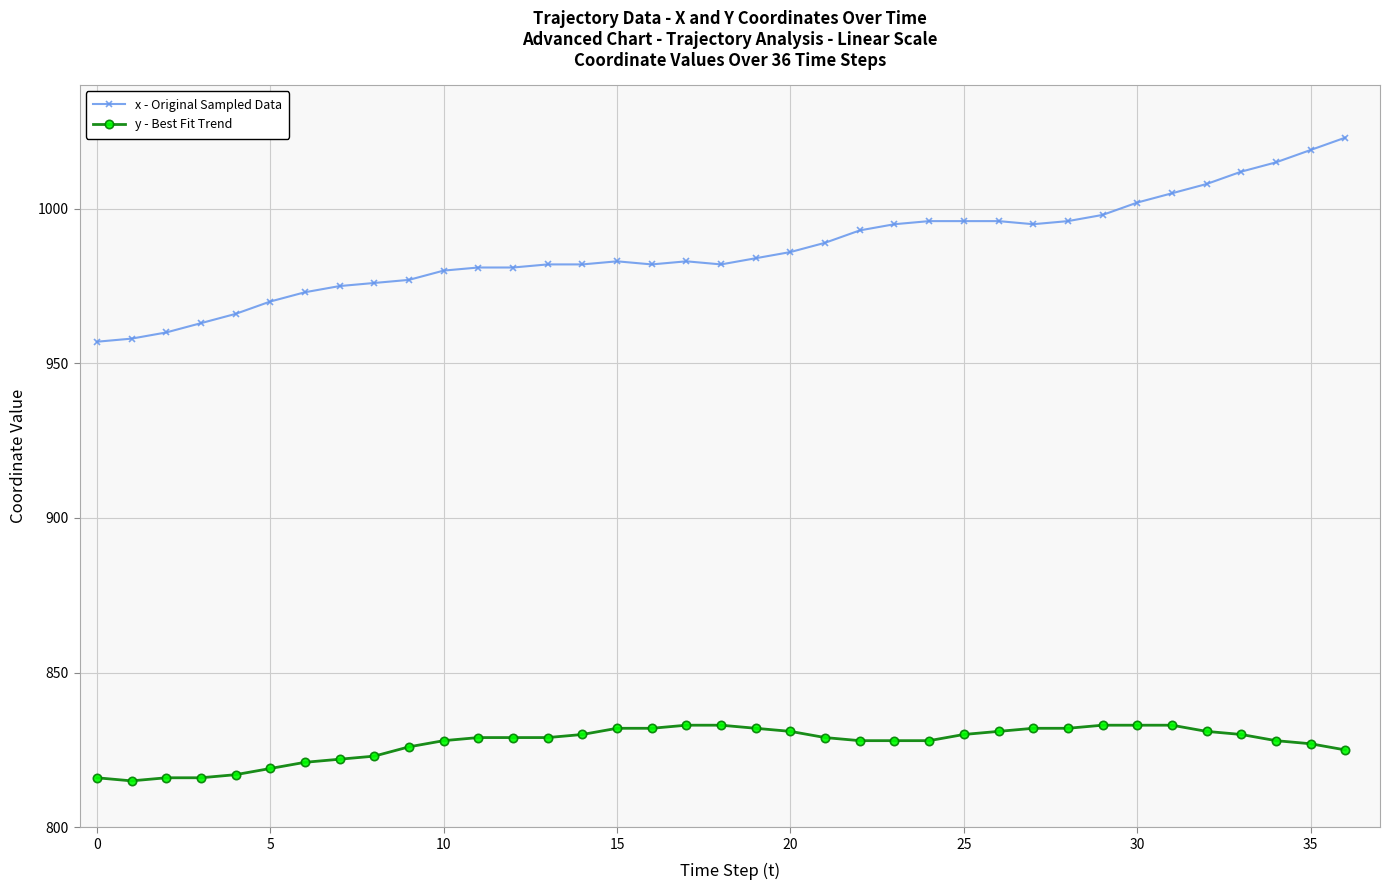

True or false: x - Original Sampled Data has more than 0 interior local peaks.

True